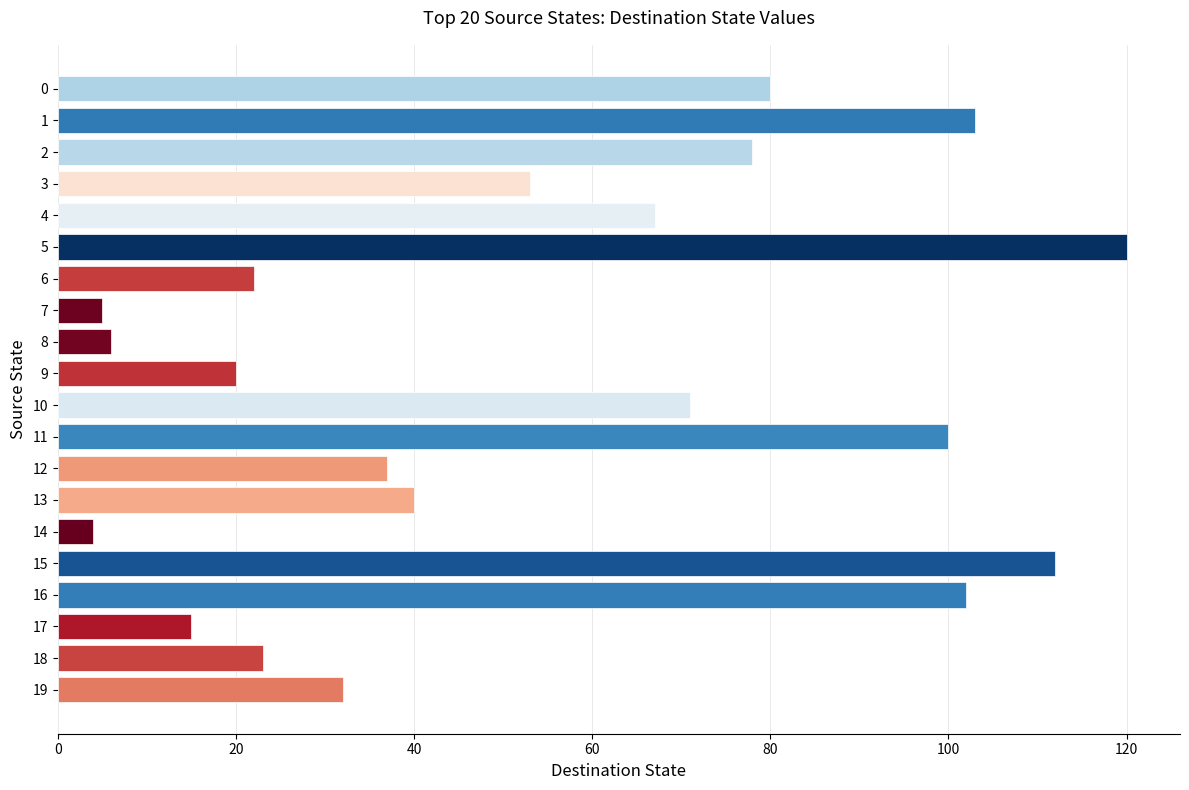

What is the maximum value shown in the chart?

120